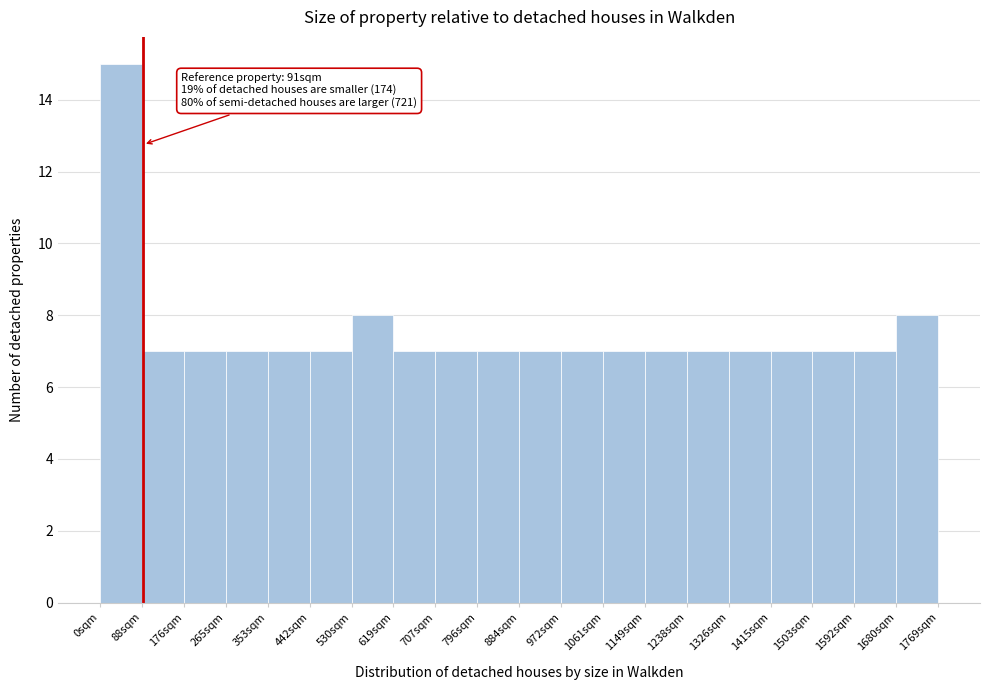

Over which range of the x-axis is the bar tallest?

0 to 90